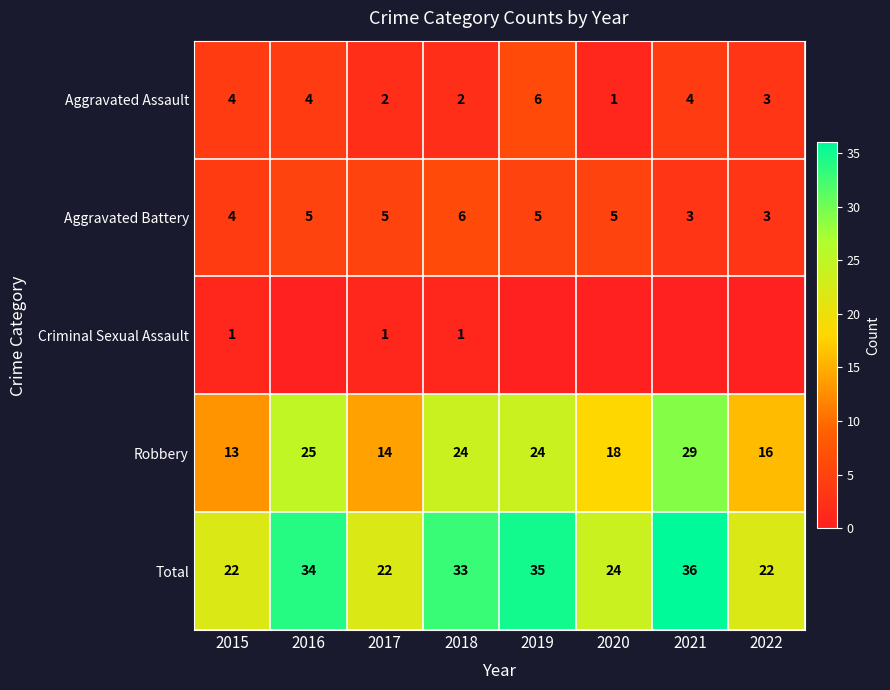

What is the difference between the maximum and minimum values in the Aggravated Battery series?

3